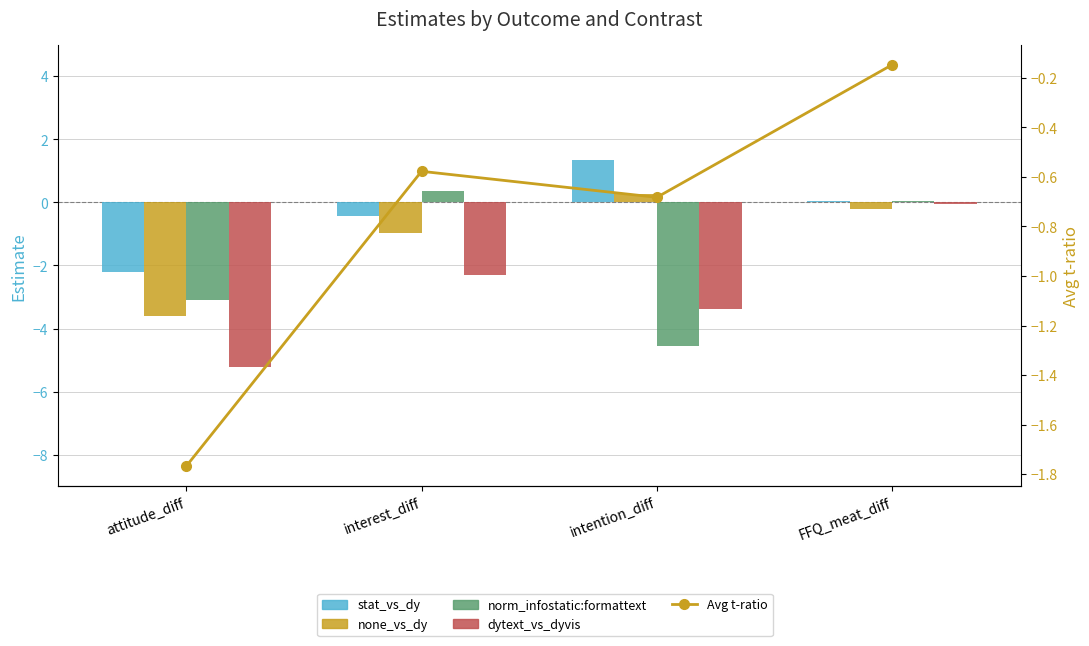

Between attitude_diff and interest_diff, which is larger?

interest_diff